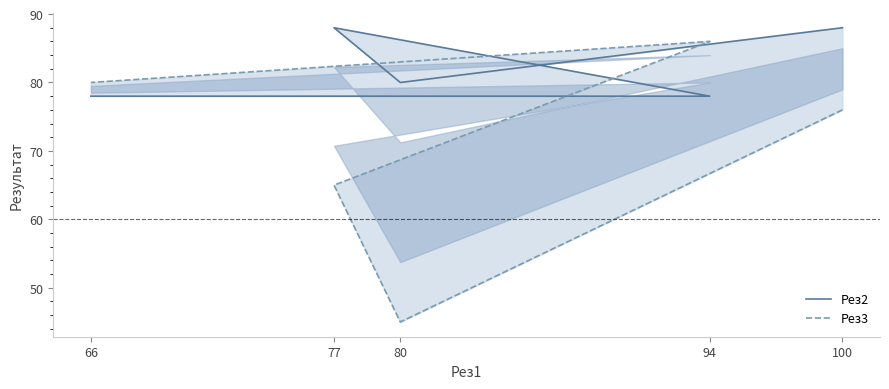

Which category has the lowest value across all series?

80